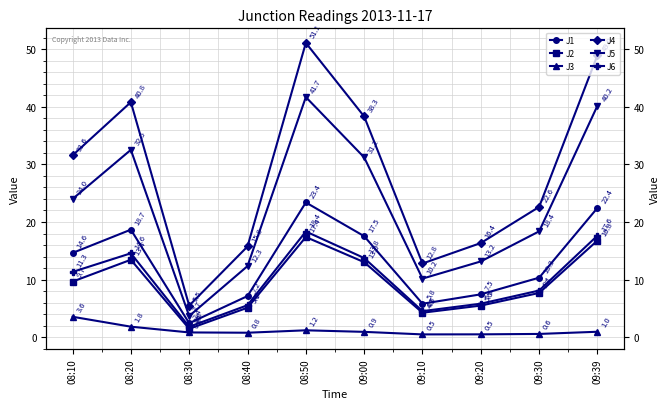

The J3 series shows 2.5 at 08:20. True or false?

False